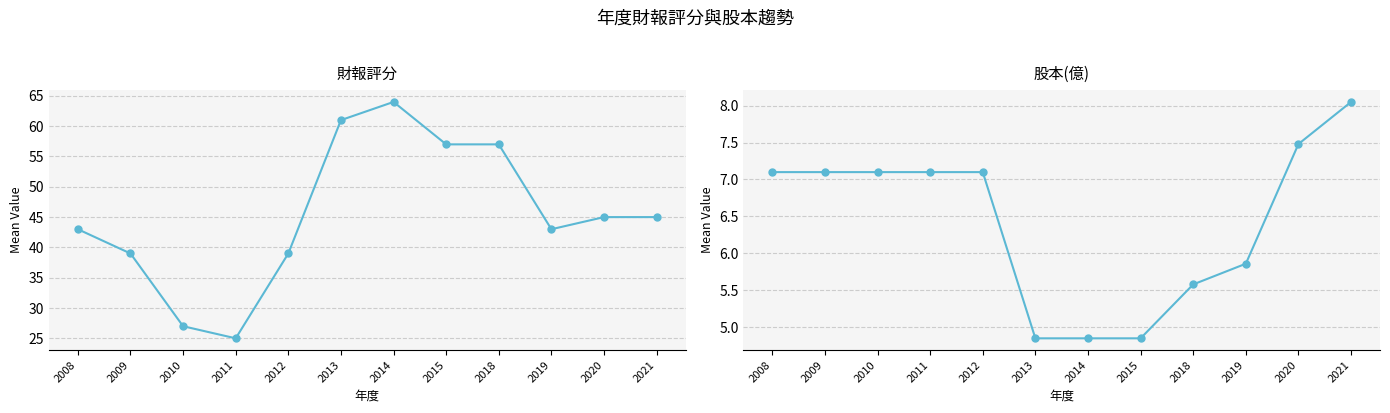

Is it true that 股本(億) equals 8.7 at 2015?

False